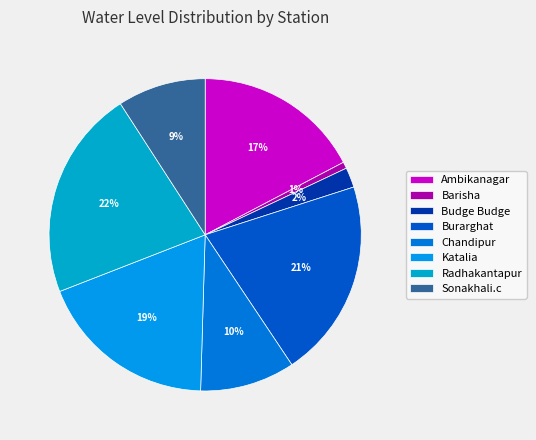

What is the largest slice in the pie chart?

Radhakantapur